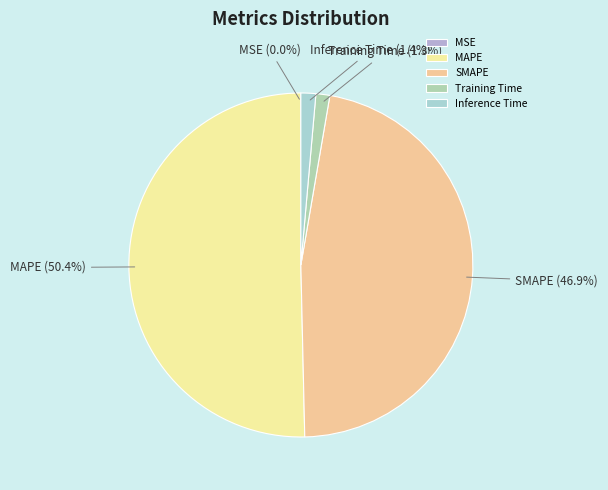

Which category accounts for the majority?

MAPE